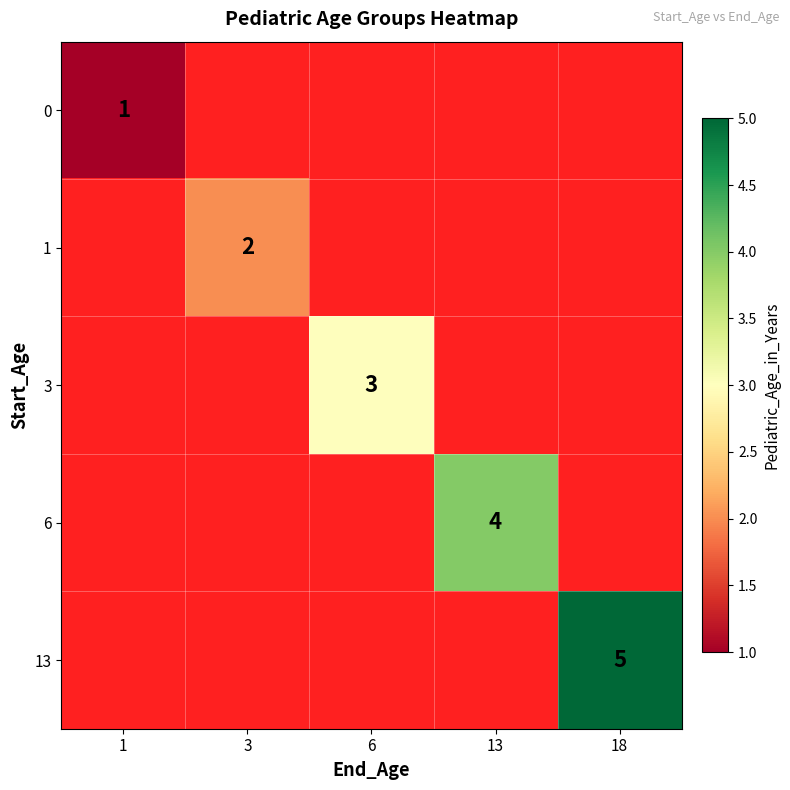

Which category has the highest value across all series?

18